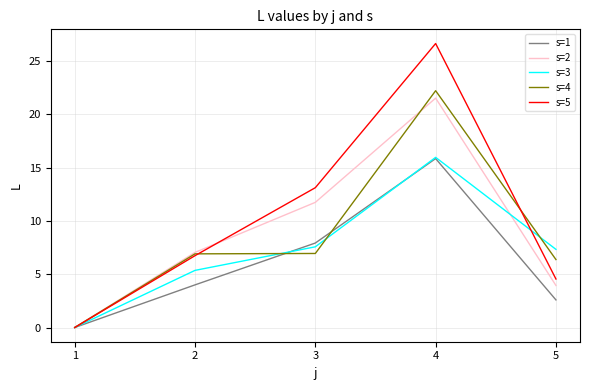

Is it true that s=5 equals 13.1 at 3?

True